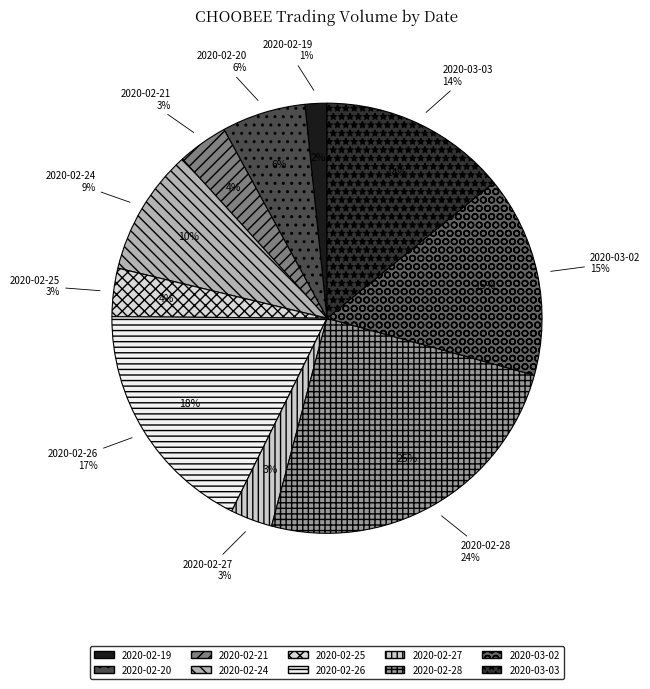

Which slice is the largest?

2020-02-28